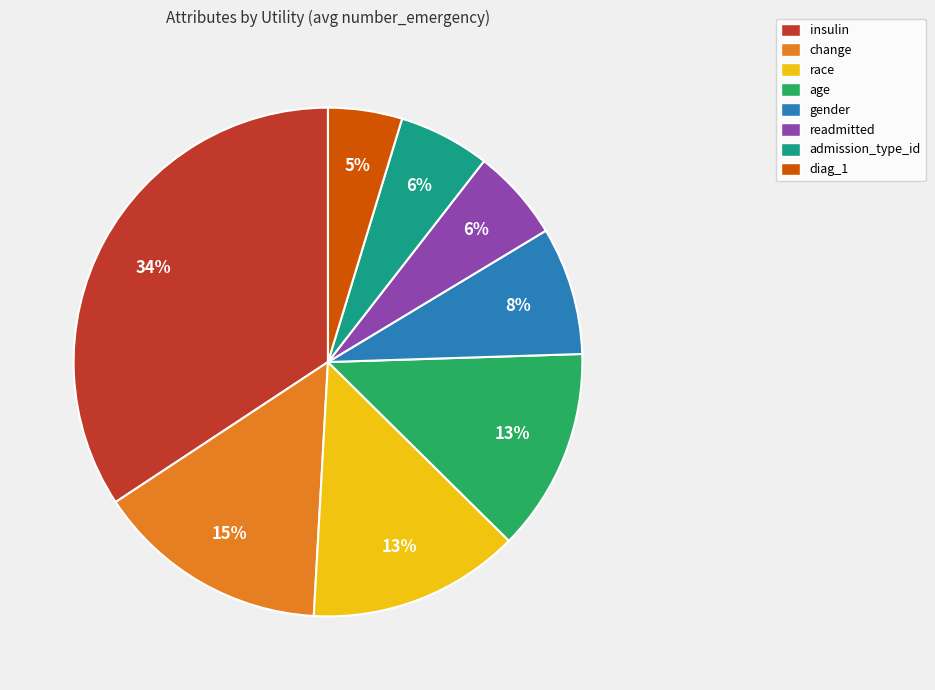

To the nearest percent, what is the difference between the admission_type_id and diag_1 slice percentages?

1%